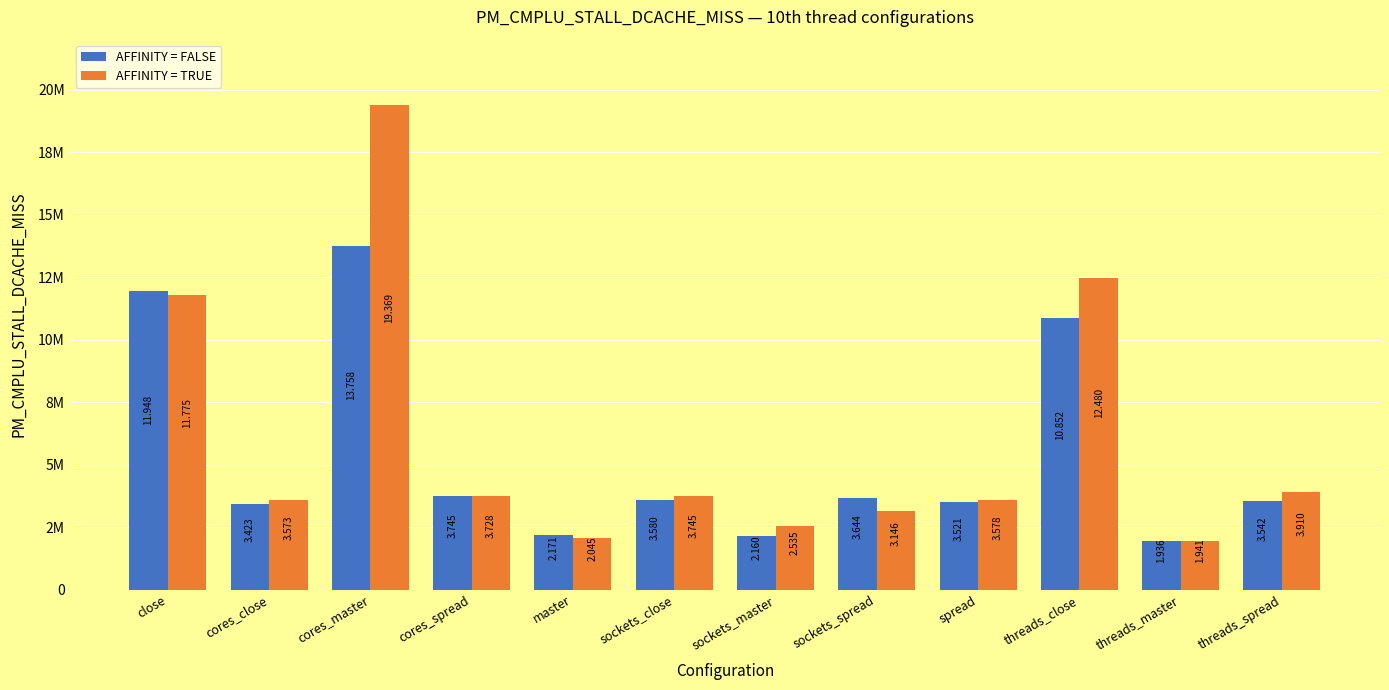

What are all the series names shown in the legend?

AFFINITY = FALSE, AFFINITY = TRUE